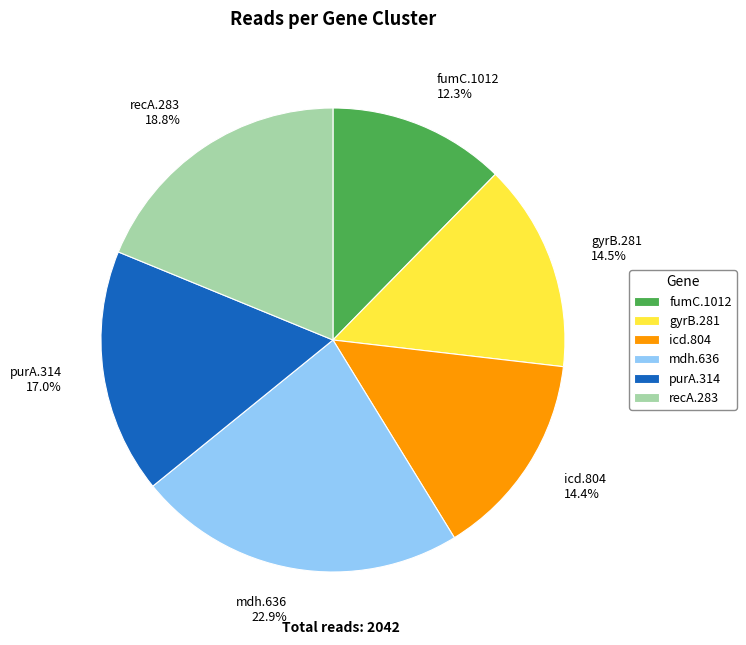

To the nearest percent, what is the difference between the largest and smallest slice percentages?

11%